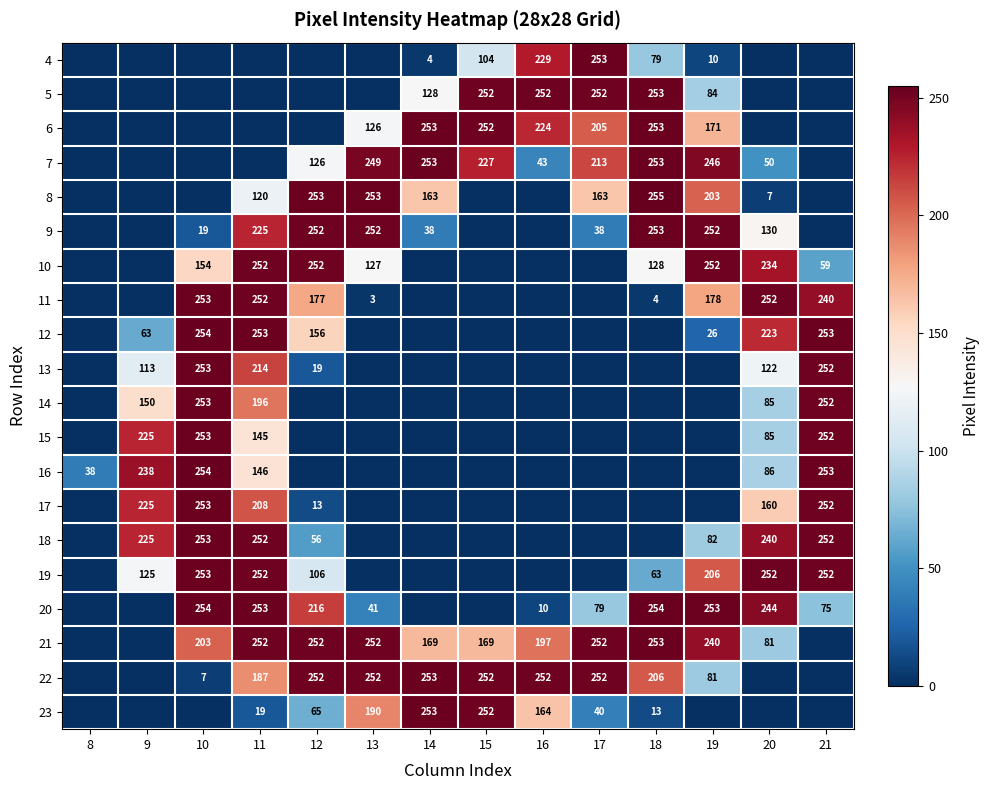

What is the maximum value shown in the chart?

255